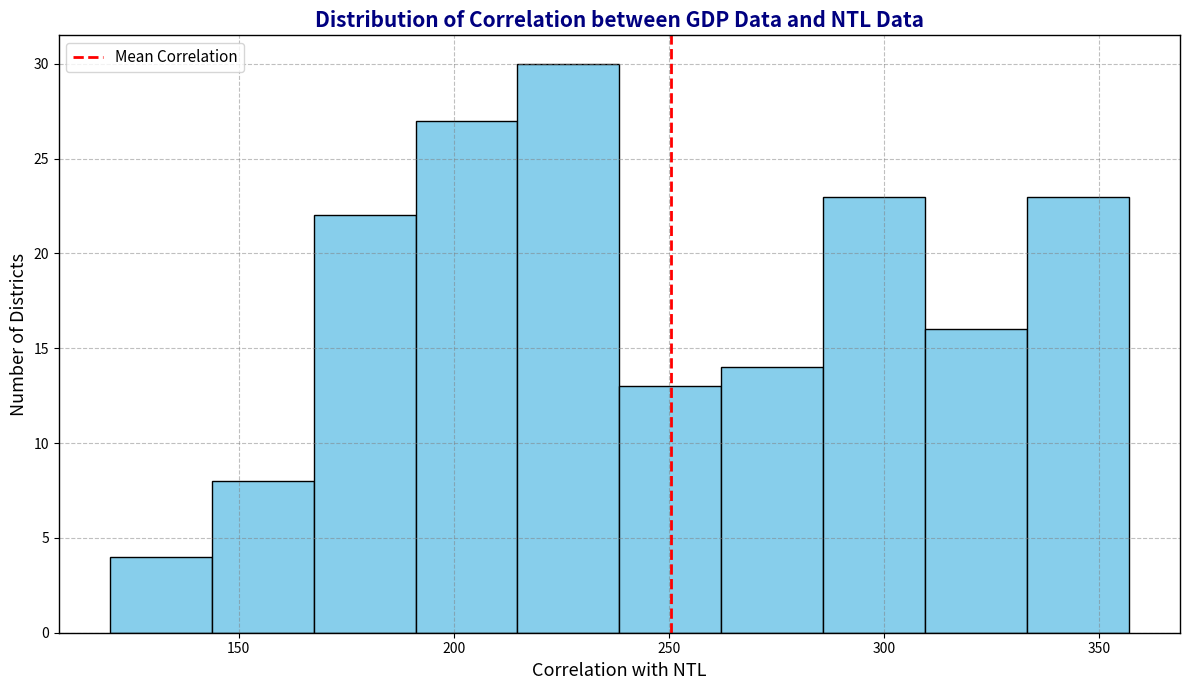

What is the height of the bar covering 335 to 355 on the x-axis? Neither the bar edges nor the heights are printed on the chart, so give them approximately, as read against the axes.

23